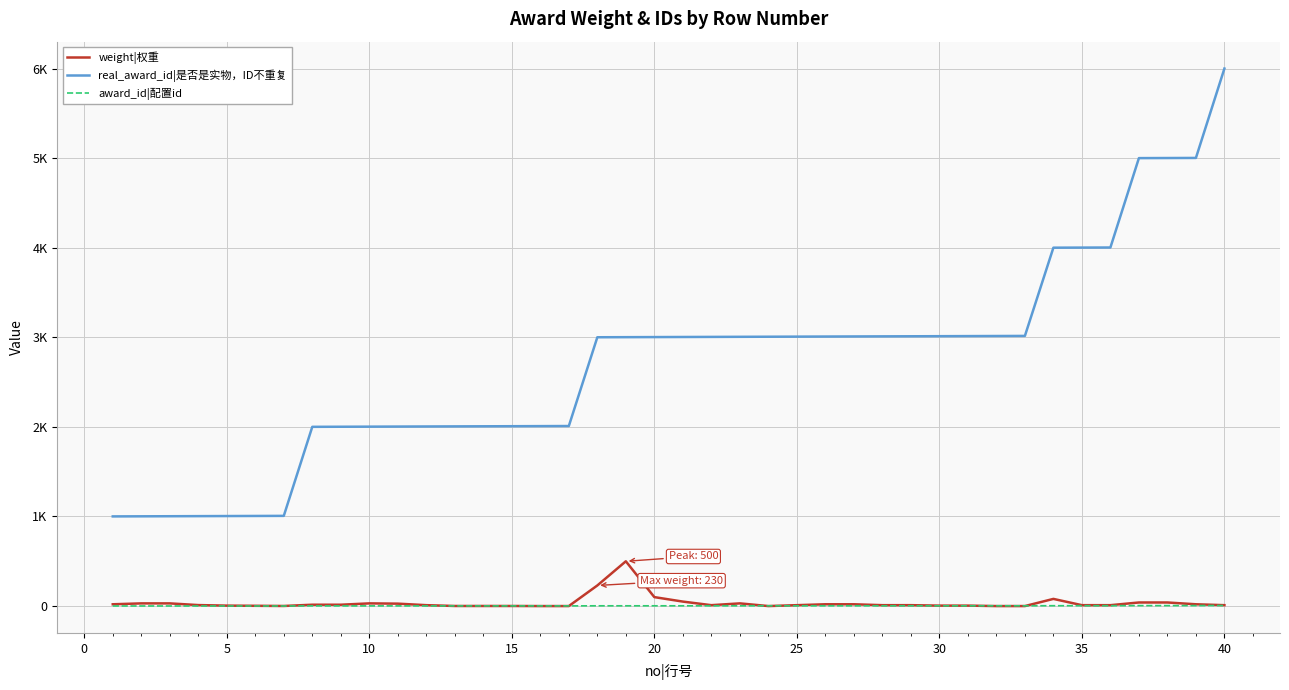

Does the chart display data point markers on the line(s)?

No